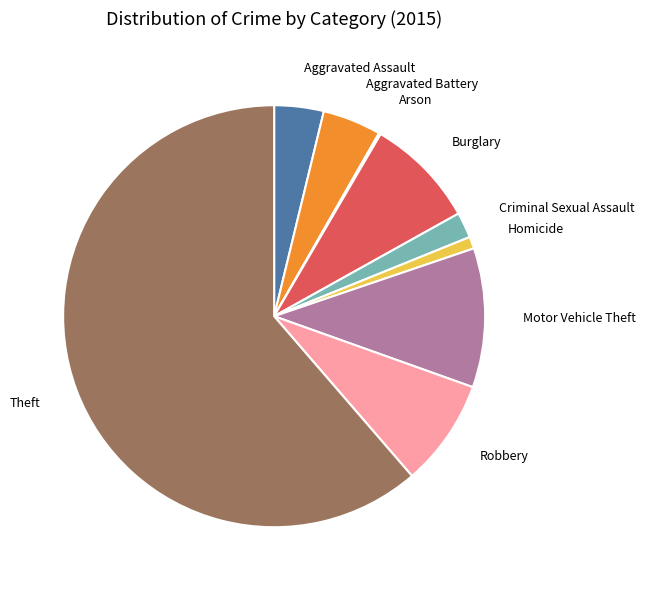

Which has a higher value, Burglary or Theft?

Theft